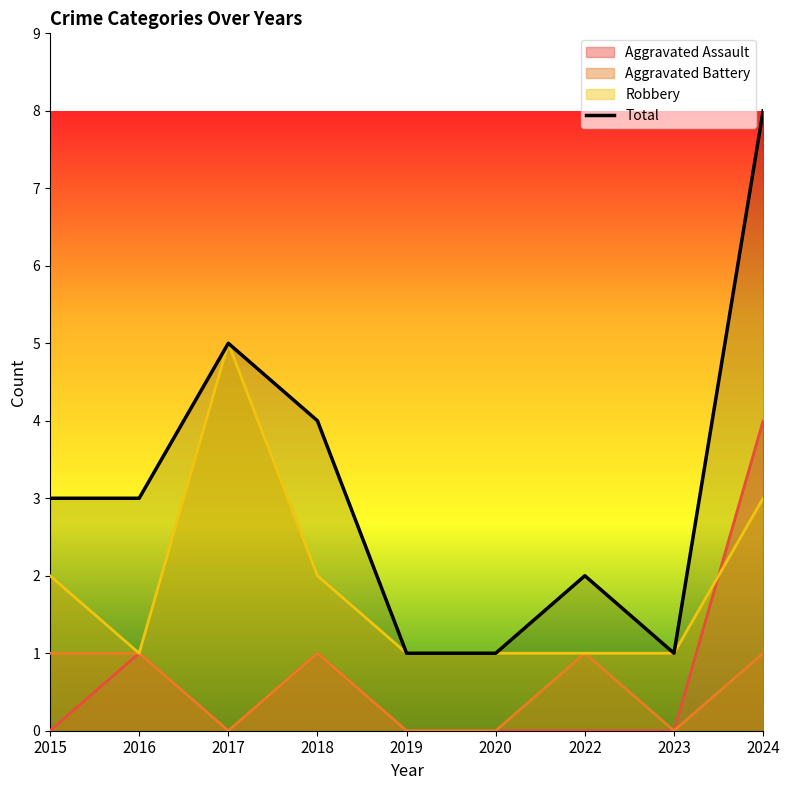

List the labels in order of value, largest first.

2024, 2017, 2018, 2015, 2016, 2022, 2019, 2020, 2023